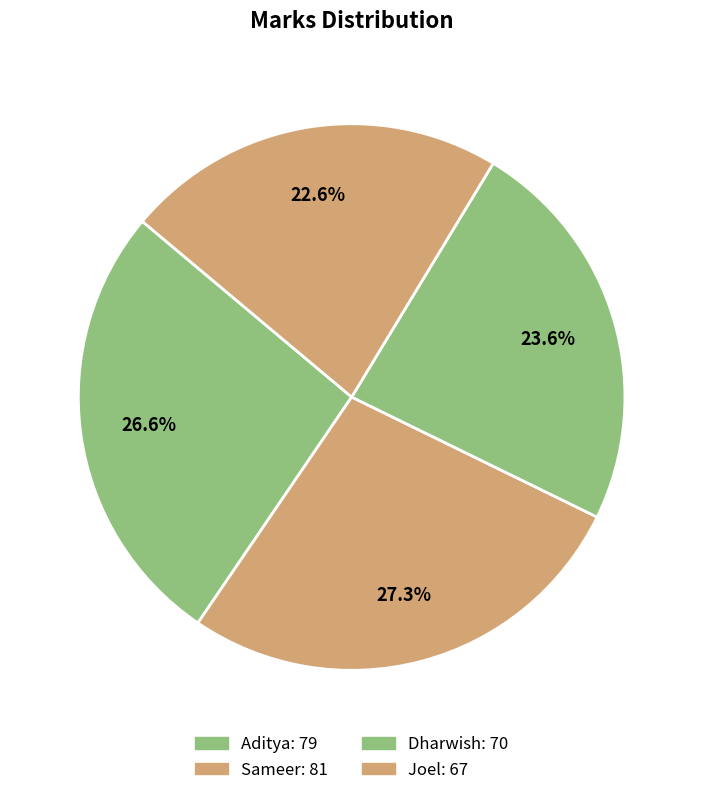

How many segments does this pie chart have?

4